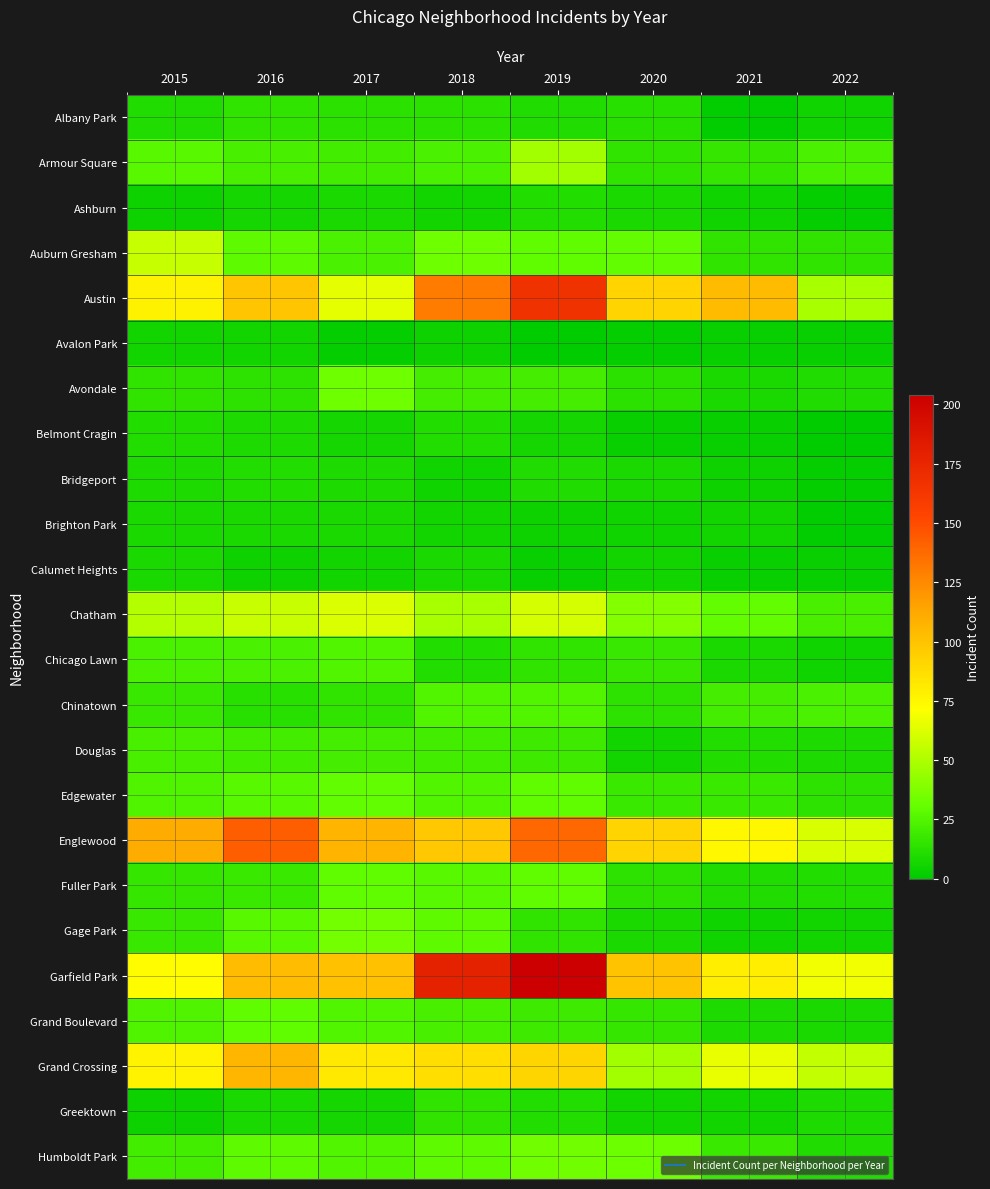

Reading left to right, list all the values displayed in this chart.

Albany Park: 2015=10	2016=15	2017=13	2018=13	2019=10	2020=12	2021=1	2022=5
Armour Square: 2015=27	2016=22	2017=20	2018=23	2019=47	2020=15	2021=16	2022=23
Ashburn: 2015=4	2016=7	2017=8	2018=6	2019=11	2020=8	2021=5	2022=2
Auburn Gresham: 2015=56	2016=28	2017=23	2018=33	2019=29	2020=30	2021=15	2022=15
Austin: 2015=78	2016=99	2017=65	2018=130	2019=167	2020=92	2021=104	2022=48
Avalon Park: 2015=6	2016=6	2017=2	2018=4	2019=0	2020=2	2021=3	2022=3
Avondale: 2015=15	2016=14	2017=33	2018=21	2019=21	2020=13	2021=8	2022=10
Belmont Cragin: 2015=11	2016=9	2017=7	2018=11	2019=7	2020=3	2021=3	2022=0
Bridgeport: 2015=9	2016=11	2017=9	2018=5	2019=10	2020=8	2021=4	2022=2
Brighton Park: 2015=8	2016=8	2017=8	2018=6	2019=4	2020=5	2021=6	2022=1
Calumet Heights: 2015=8	2016=4	2017=6	2018=8	2019=3	2020=6	2021=3	2022=3
Chatham: 2015=51	2016=57	2017=62	2018=48	2019=60	2020=39	2021=30	2022=22
Chicago Lawn: 2015=23	2016=23	2017=25	2018=11	2019=15	2020=17	2021=8	2022=5
Chinatown: 2015=17	2016=12	2017=15	2018=25	2019=25	2020=14	2021=21	2022=23
Douglas: 2015=22	2016=20	2017=21	2018=20	2019=19	2020=6	2021=11	2022=9
Edgewater: 2015=24	2016=27	2017=30	2018=25	2019=29	2020=18	2021=18	2022=14
Englewood: 2015=111	2016=142	2017=107	2018=98	2019=138	2020=92	2021=75	2022=61
Fuller Park: 2015=16	2016=18	2017=29	2018=27	2019=29	2020=14	2021=10	2022=11
Gage Park: 2015=17	2016=27	2017=35	2018=28	2019=15	2020=8	2021=5	2022=6
Garfield Park: 2015=73	2016=103	2017=101	2018=178	2019=204	2020=100	2021=79	2022=68
Grand Boulevard: 2015=24	2016=29	2017=25	2018=22	2019=19	2020=16	2021=9	2022=8
Grand Crossing: 2015=77	2016=106	2017=82	2018=87	2019=91	2020=47	2021=66	2022=55
Greektown: 2015=4	2016=8	2017=7	2018=15	2019=11	2020=6	2021=6	2022=9
Humboldt Park: 2015=20	2016=28	2017=25	2018=28	2019=34	2020=32	2021=18	2022=10